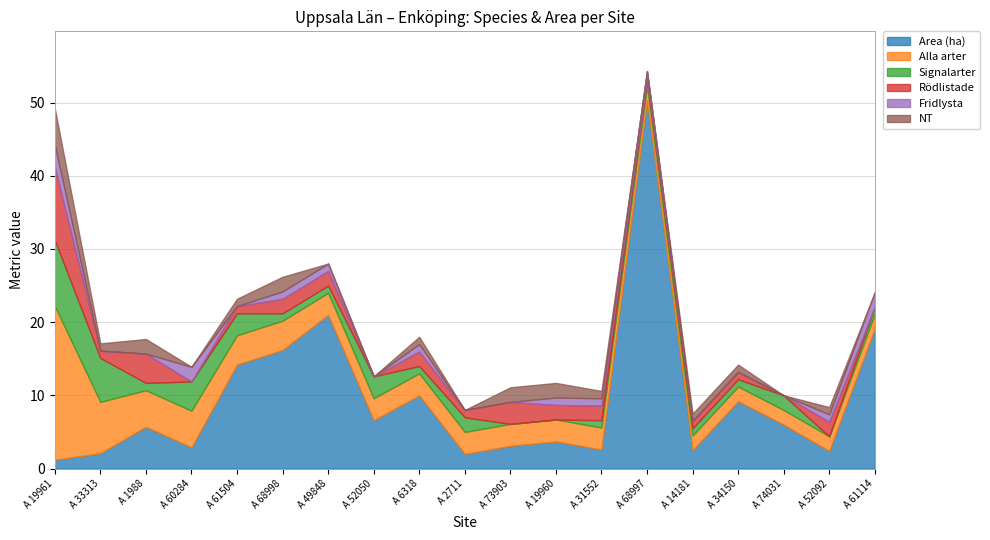

Is the value of NT at A 6318 greater than the value of Signalarter at A 1988?

No